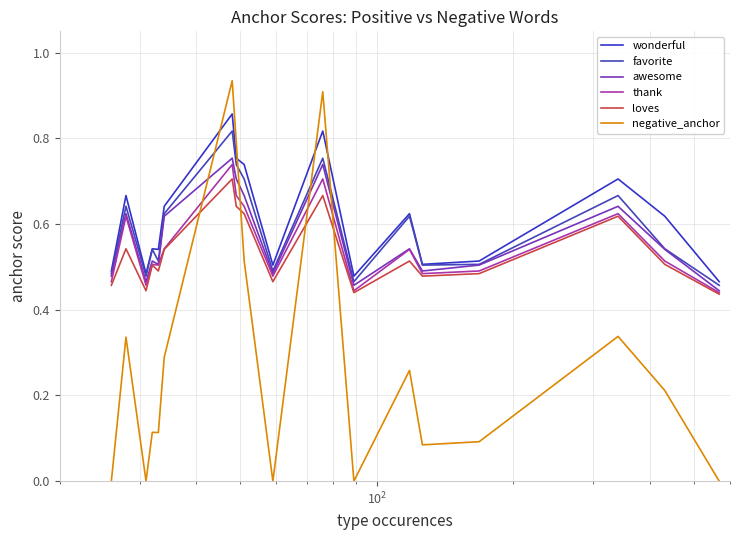

True or false: thank has more than 0 interior local peaks.

True